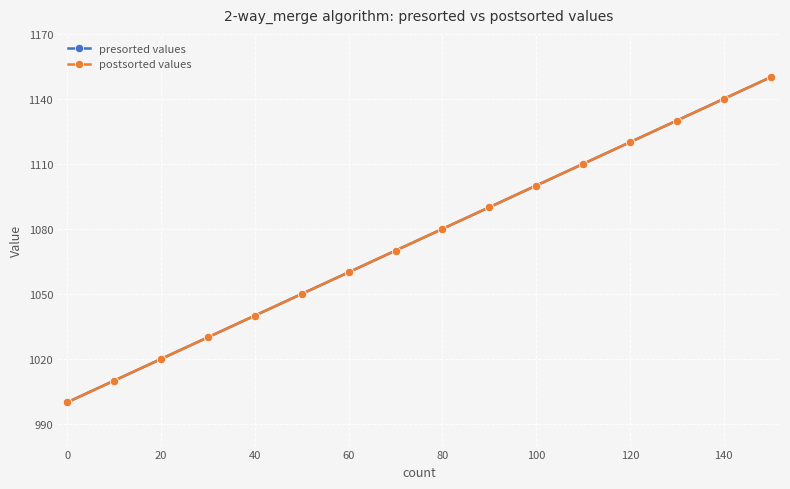

Which series has the largest range (max minus min)?

presorted values